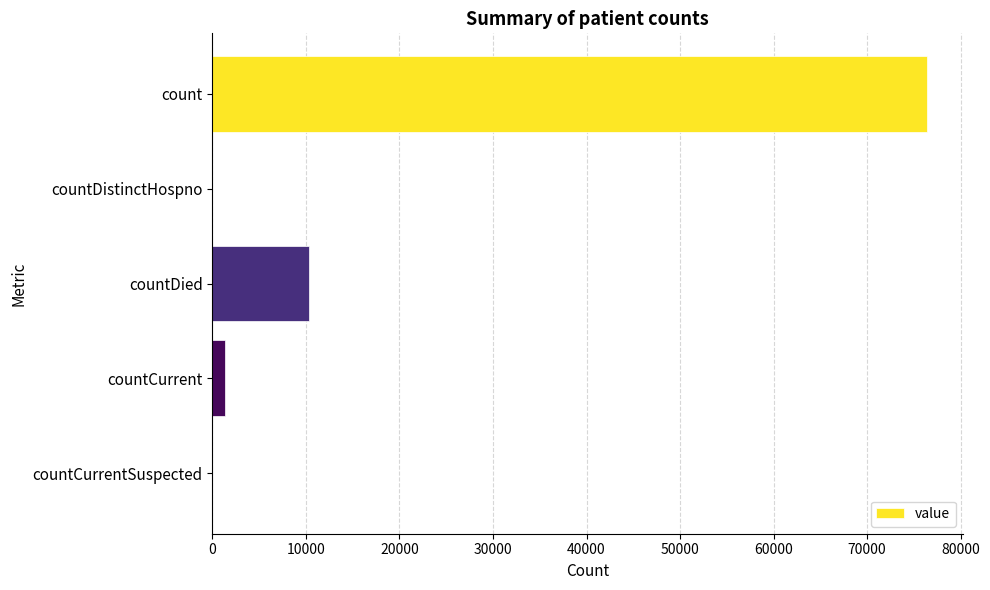

At which label is the value closest to 38205?

countDied